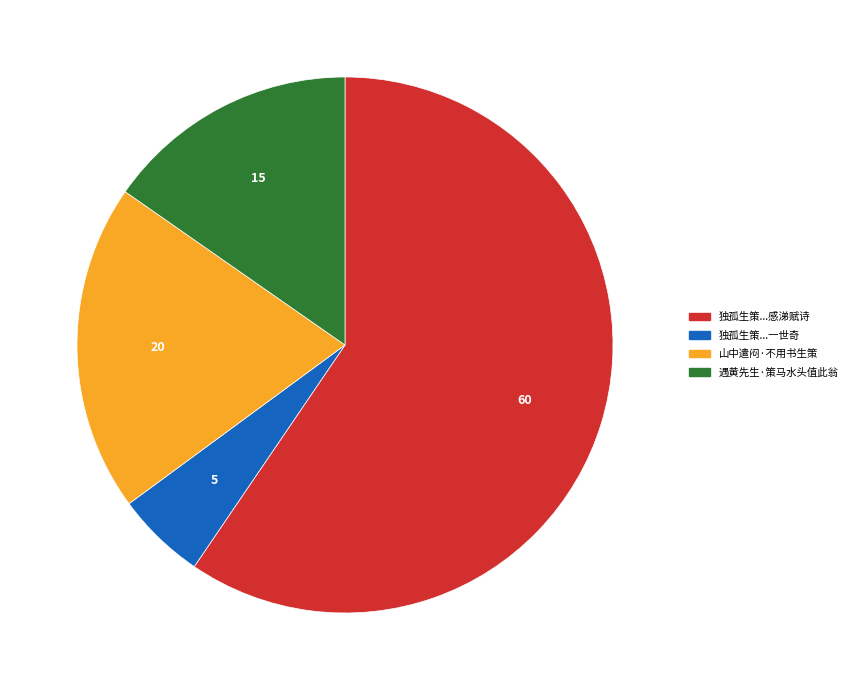

Combined, do 山中遣闷·不用书生策 and 遇黄先生·策马水头值此翁 account for over 50%?

No